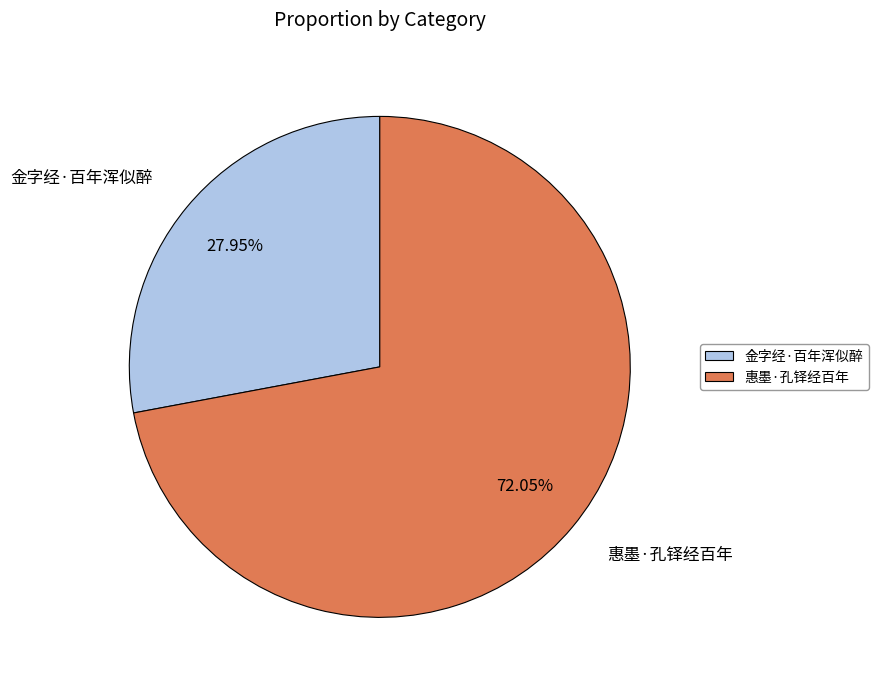

Which category has the smallest portion of the pie?

金字经·百年浑似醉